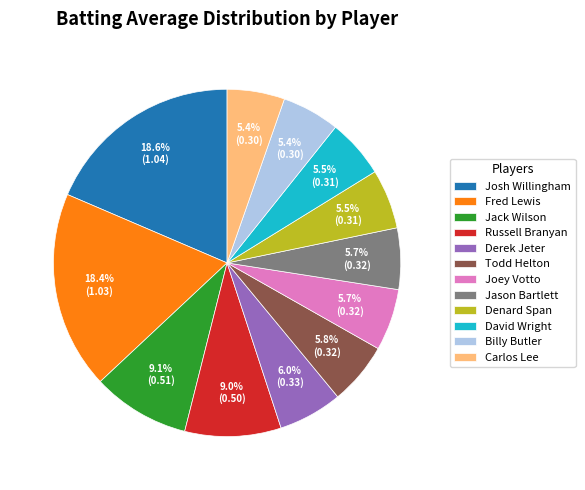

To the nearest percent, what is the difference between the largest and smallest slice percentages?

13%